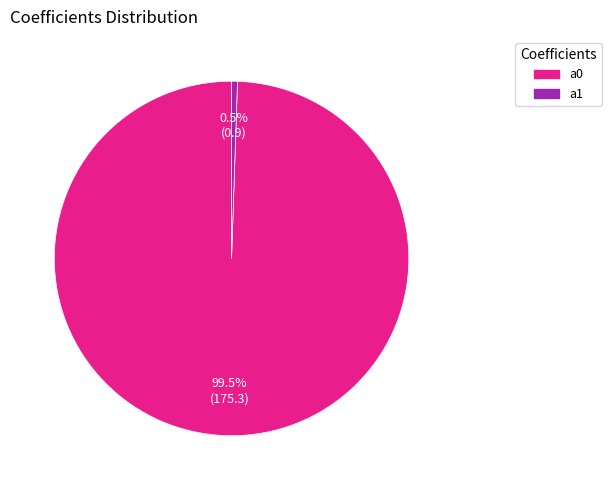

To the nearest percent, what is the combined percentage of a0 and a1?

100%